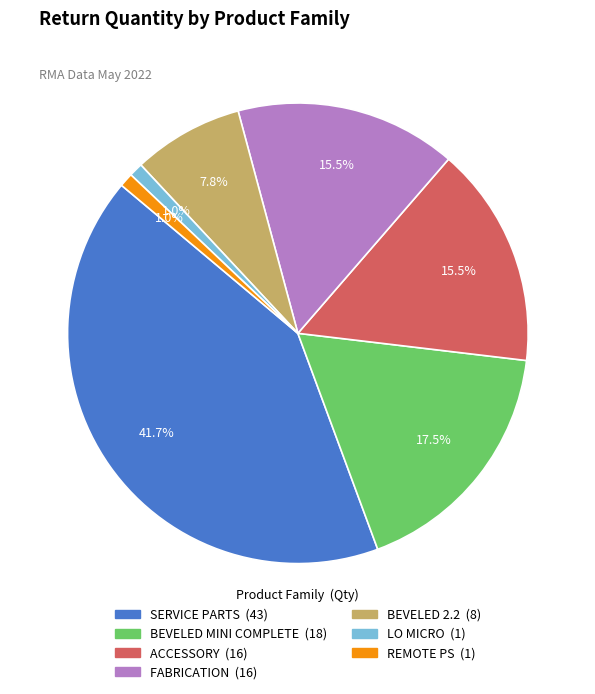

Which has a higher value, REMOTE PS or BEVELED 2.2?

BEVELED 2.2